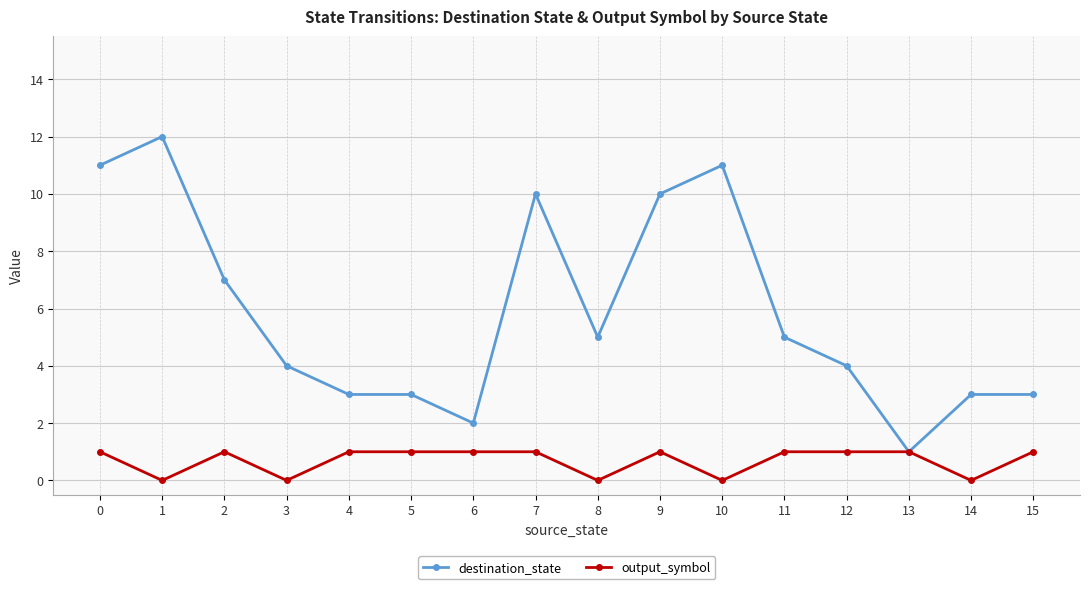

Is the value of destination_state at 6 greater than the value of output_symbol at 5?

Yes